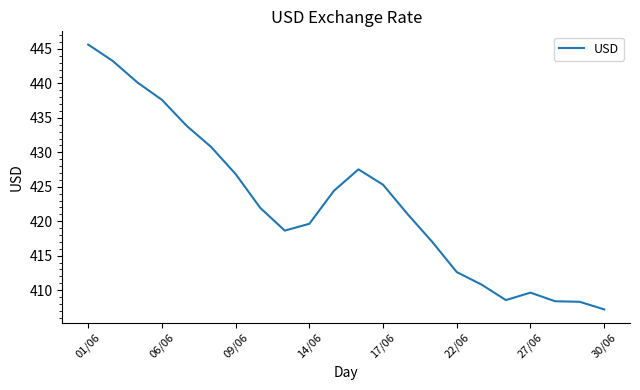

Count the number of data series in this chart.

1